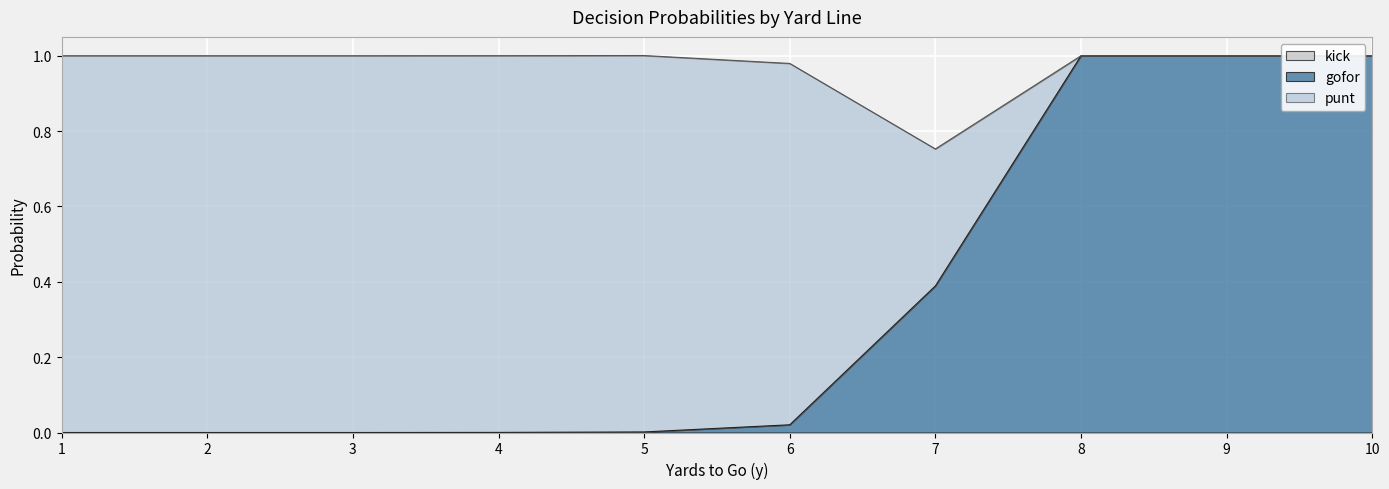

What are all the series names shown in the legend?

punt, gofor, kick